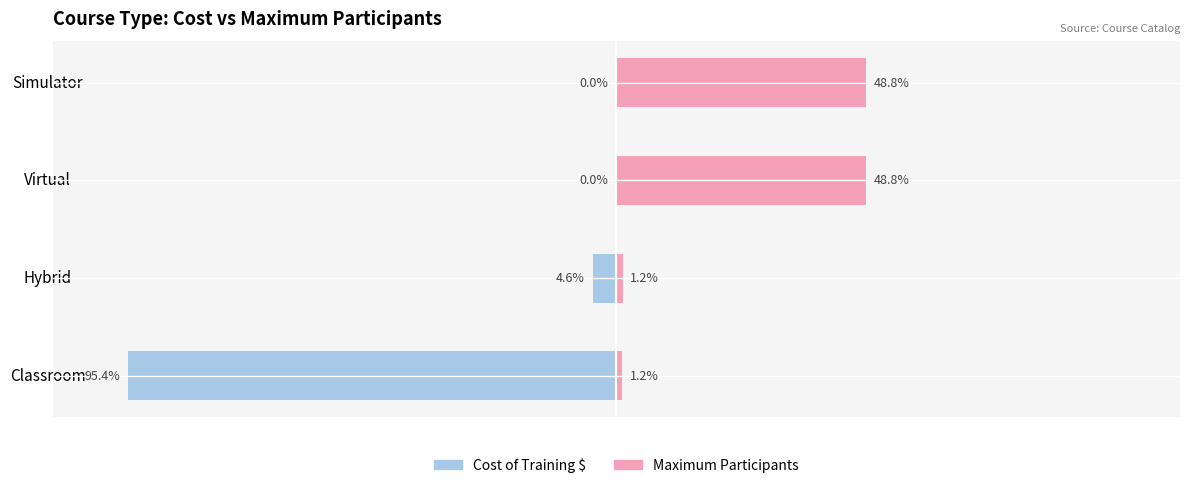

List the series in order of their overall mean, lowest first.

Cost of Training $, Maximum Participants